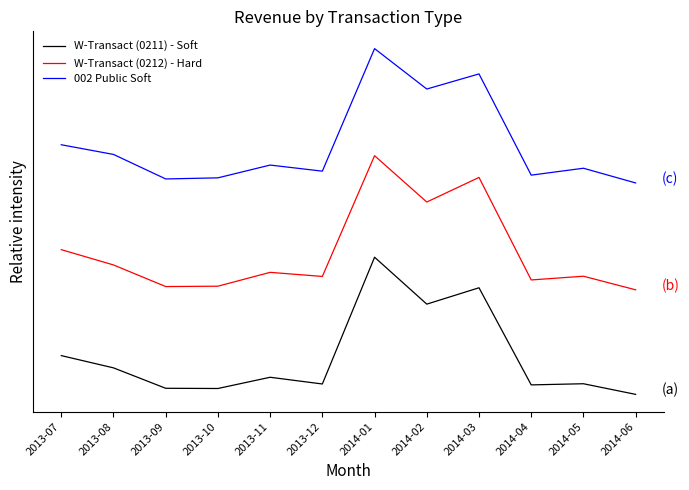

What are all the series names shown in the legend?

W-Transact (0211) - Soft, W-Transact (0212) - Hard, 002 Public Soft